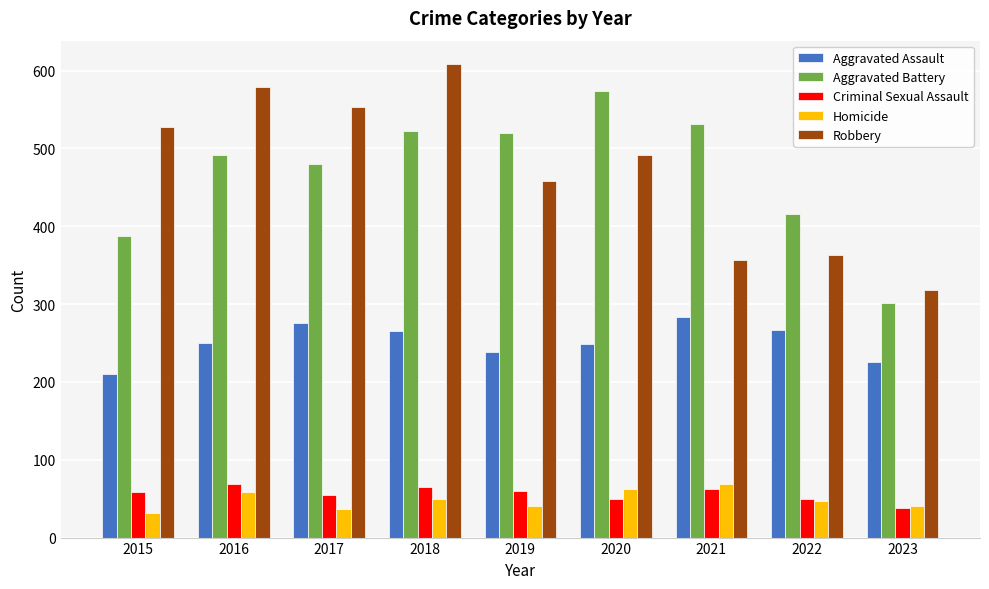

What is the sum of the Aggravated Assault values at 2018 and 2020?

514